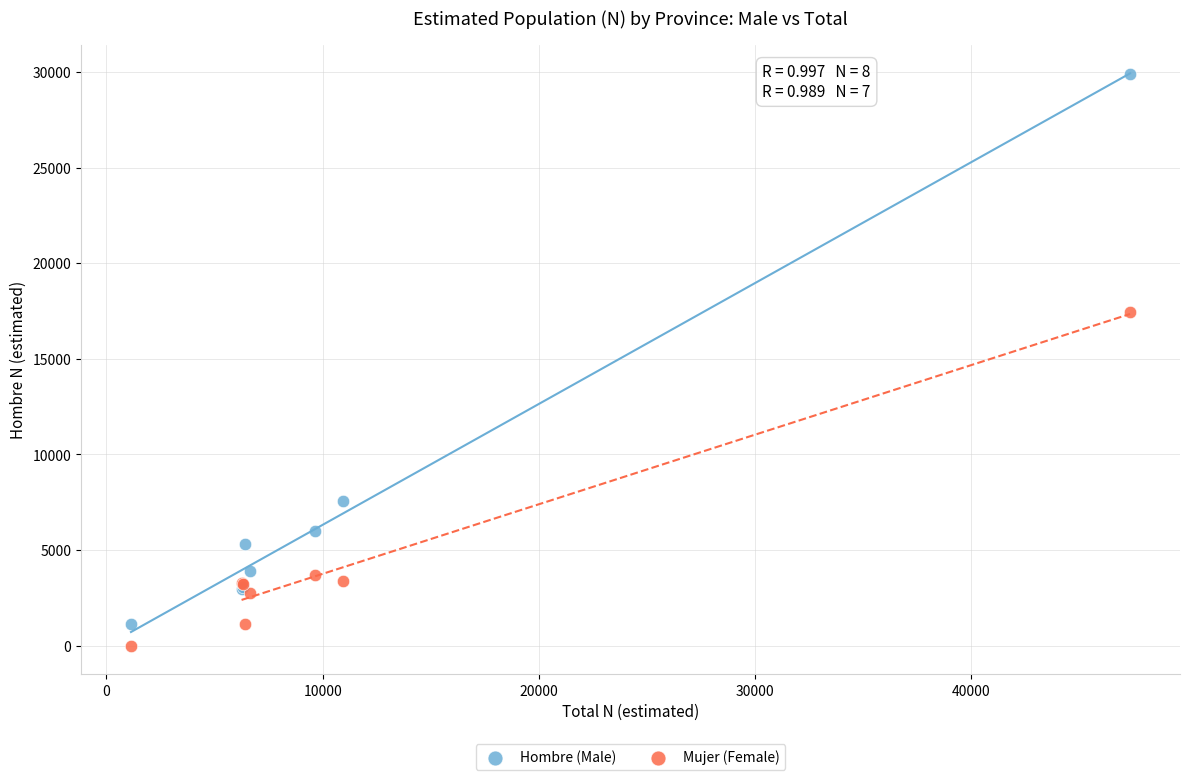

In the Mujer (Female) series, what Y value is closest to 8712?

3672